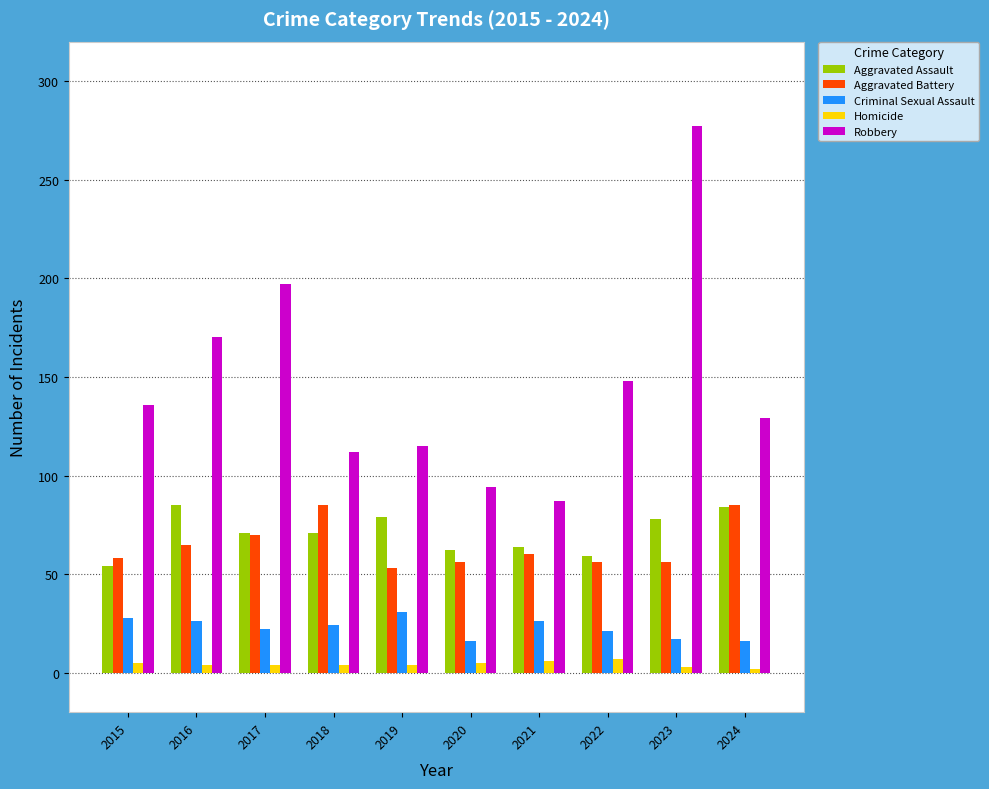

Which series has the largest total across all categories?

Robbery